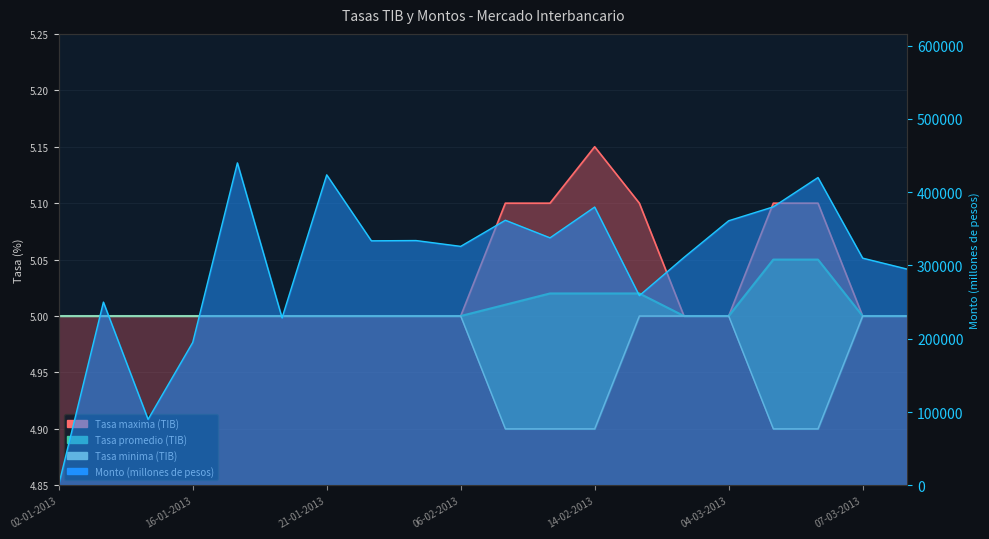

The Tasa minima (TIB) series shows 2.6 at 8. True or false?

False